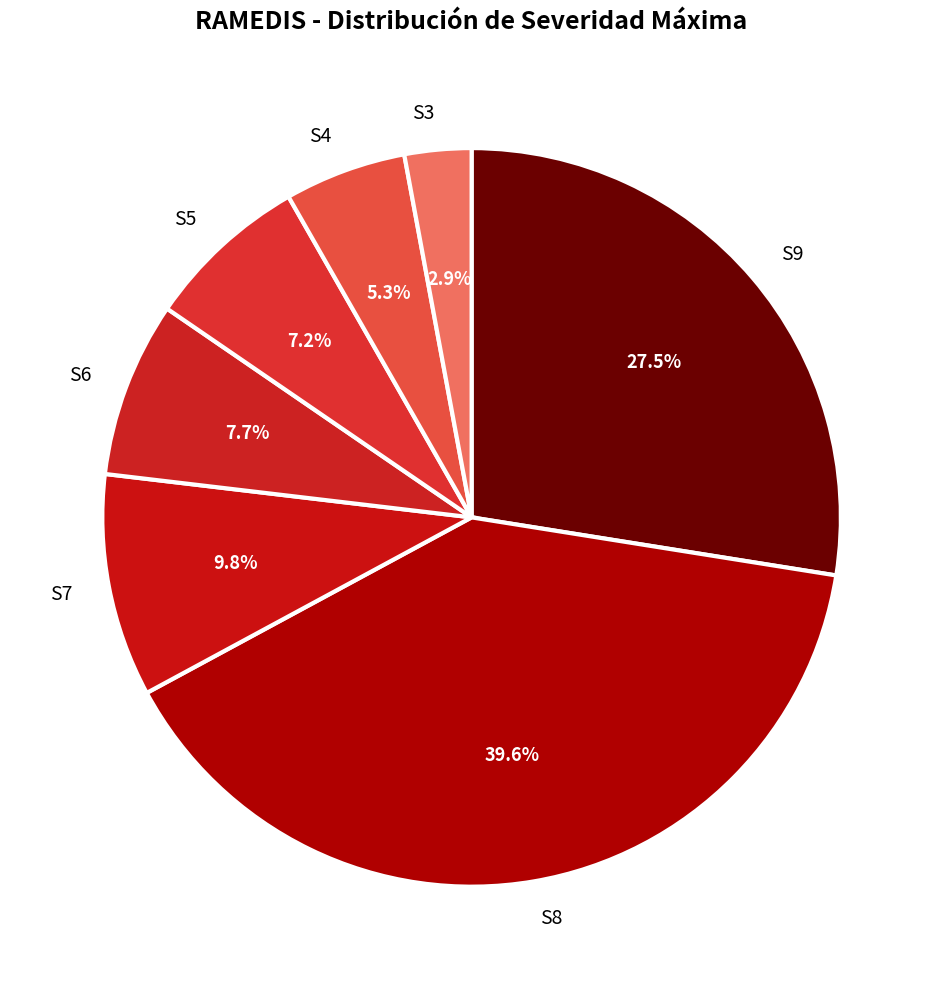

Rank the categories by value from lowest to highest.

S3, S4, S5, S6, S7, S9, S8